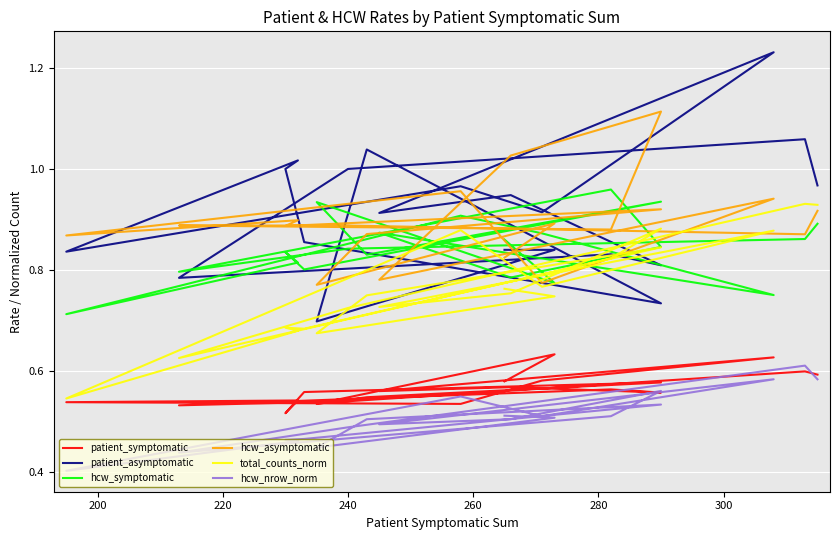

What is the value of the total_counts_norm point at the 8th from the left?

0.7